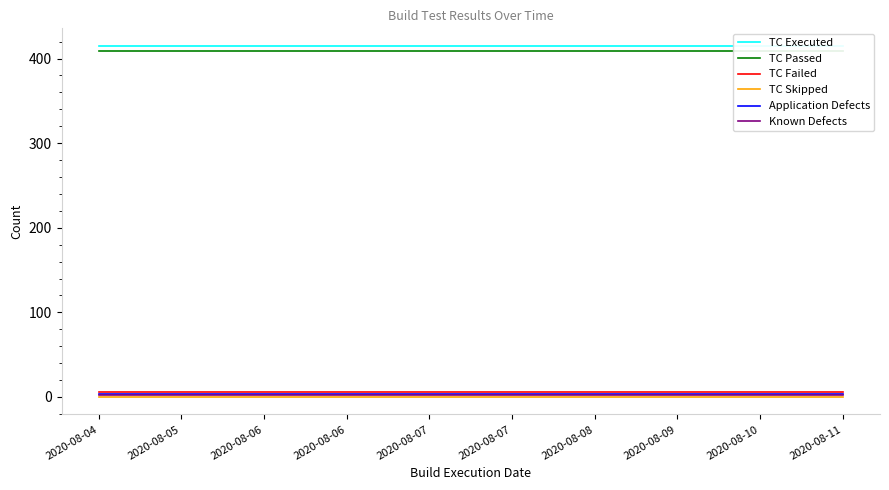

Reading right to left, what are all the values shown in this chart?

TC Executed: 2020-08-11=415	2020-08-10=415	2020-08-09=415	2020-08-08=415	2020-08-07=415	2020-08-07=415	2020-08-06=415	2020-08-06=415	2020-08-05=415	2020-08-04=415
TC Passed: 2020-08-11=409	2020-08-10=409	2020-08-09=409	2020-08-08=409	2020-08-07=409	2020-08-07=409	2020-08-06=409	2020-08-06=409	2020-08-05=409	2020-08-04=409
TC Failed: 2020-08-11=6	2020-08-10=6	2020-08-09=6	2020-08-08=6	2020-08-07=6	2020-08-07=6	2020-08-06=6	2020-08-06=6	2020-08-05=6	2020-08-04=6
TC Skipped: 2020-08-11=0	2020-08-10=0	2020-08-09=0	2020-08-08=0	2020-08-07=0	2020-08-07=0	2020-08-06=0	2020-08-06=0	2020-08-05=0	2020-08-04=0
Application Defects: 2020-08-11=4	2020-08-10=4	2020-08-09=4	2020-08-08=4	2020-08-07=4	2020-08-07=4	2020-08-06=4	2020-08-06=4	2020-08-05=4	2020-08-04=4
Known Defects: 2020-08-11=2	2020-08-10=2	2020-08-09=2	2020-08-08=2	2020-08-07=2	2020-08-07=2	2020-08-06=2	2020-08-06=2	2020-08-05=2	2020-08-04=2